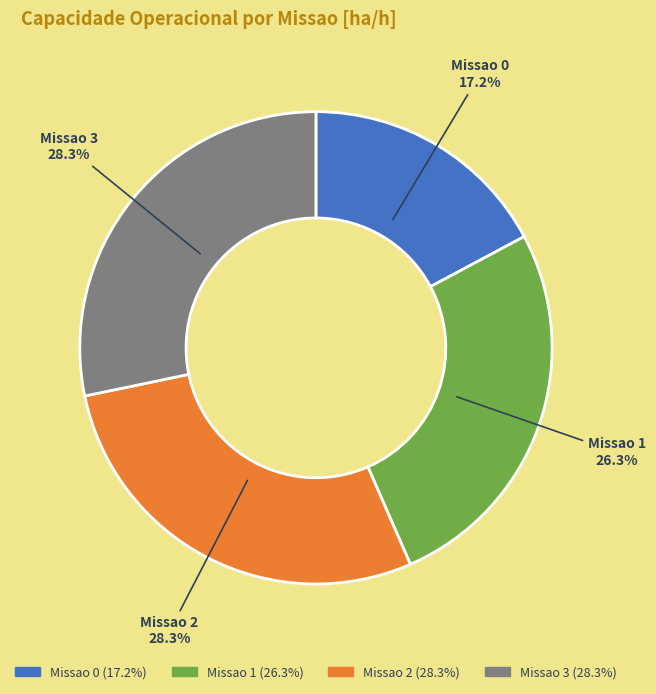

To the nearest percent, what is the combined percentage of Missao 0 and Missao 2?

45%